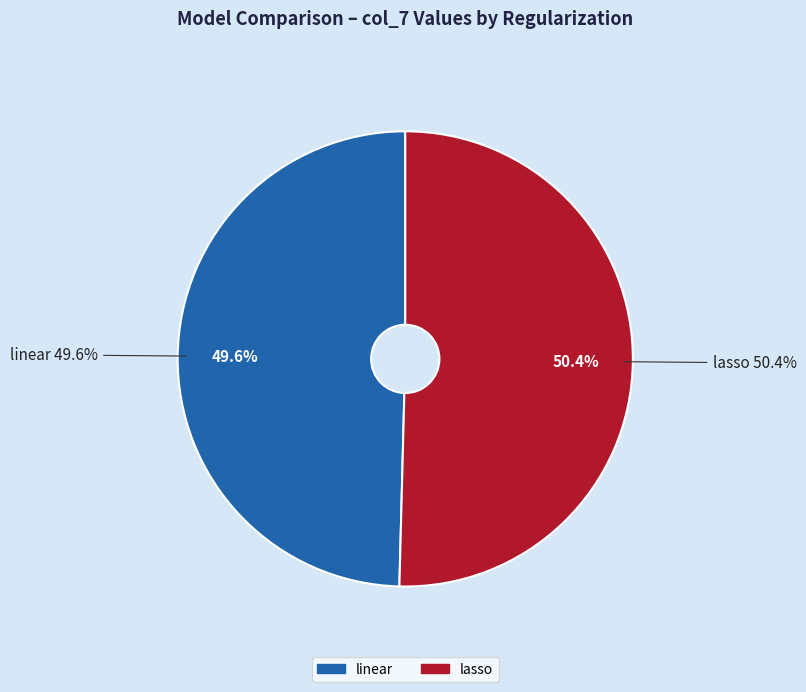

Approximately how many times larger is the value at lasso compared to linear?

1.0